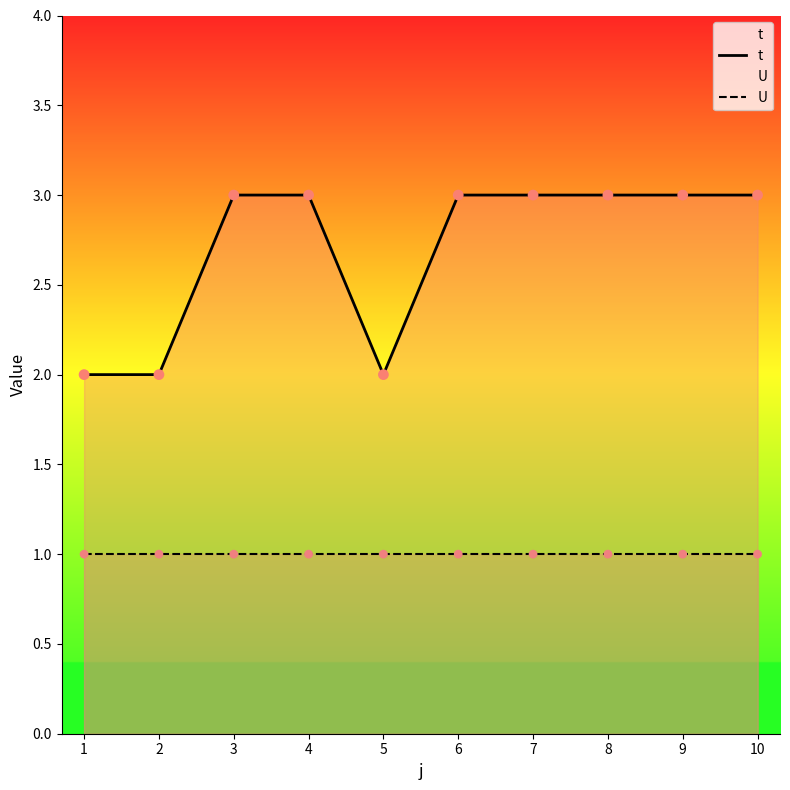

Which series has the largest Y range (max minus min)?

t